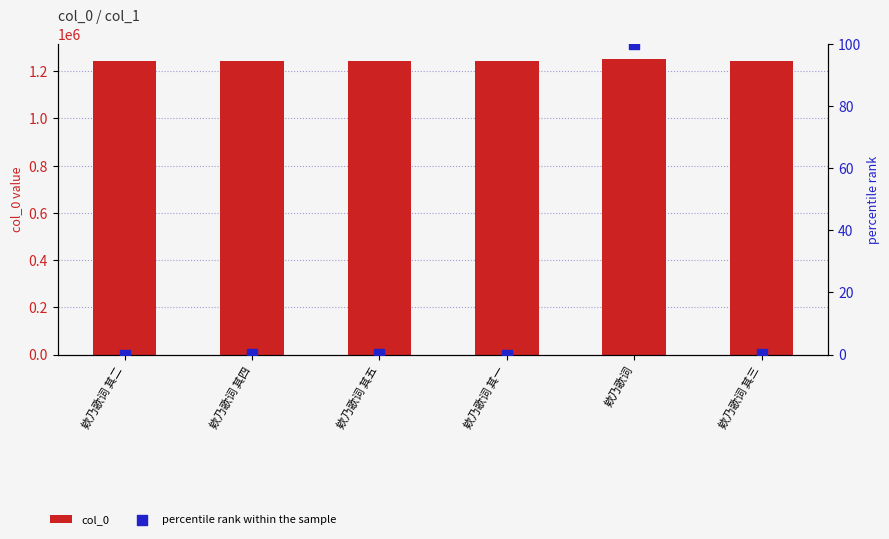

What is the total value across all series at 欸乃歌词 其五?

1244941.1